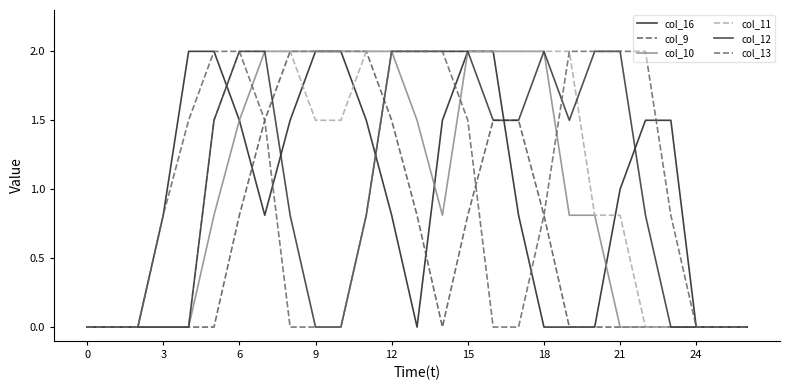

Is this an area chart (filled region under the line)?

No